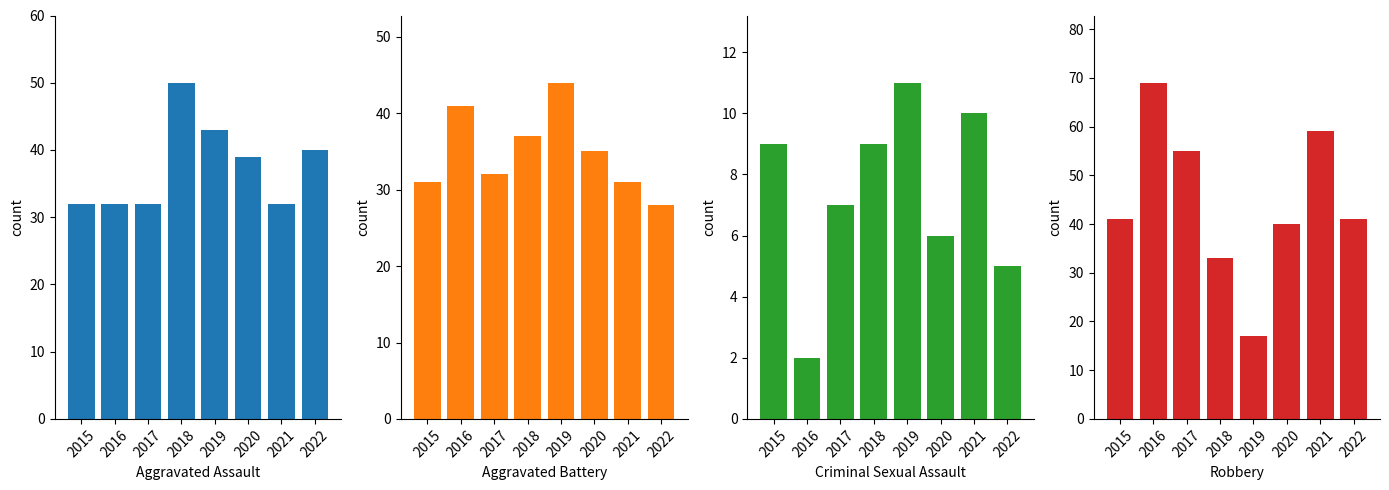

Reading right to left, what are all the values shown in this chart?

Aggravated Assault: 2022=40	2021=32	2020=39	2019=43	2018=50	2017=32	2016=32	2015=32
Aggravated Battery: 2022=28	2021=31	2020=35	2019=44	2018=37	2017=32	2016=41	2015=31
Criminal Sexual Assault: 2022=5	2021=10	2020=6	2019=11	2018=9	2017=7	2016=2	2015=9
Robbery: 2022=41	2021=59	2020=40	2019=17	2018=33	2017=55	2016=69	2015=41